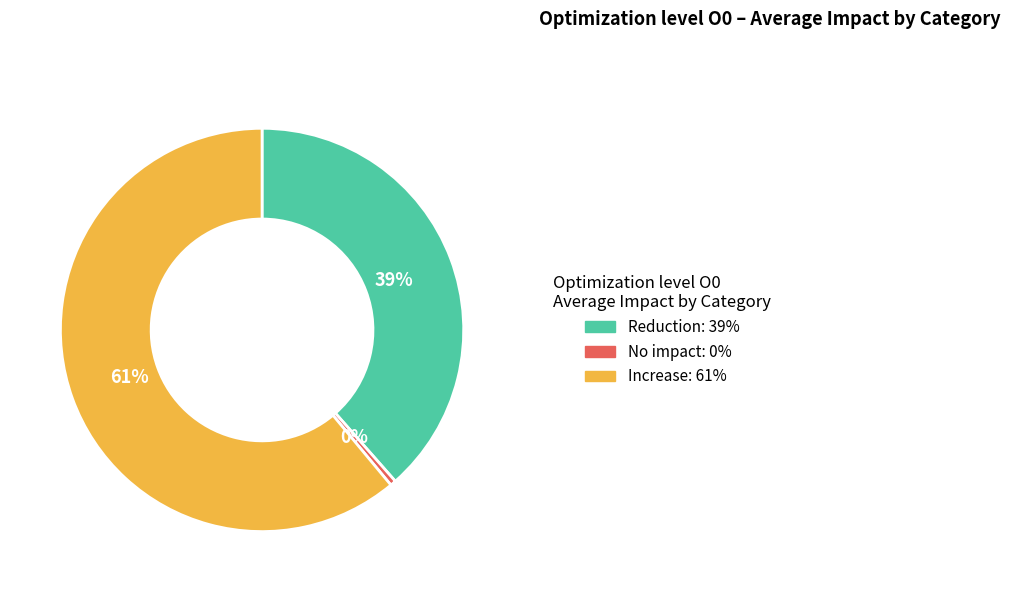

Rank the categories by value from highest to lowest.

Increase, Reduction, No impact